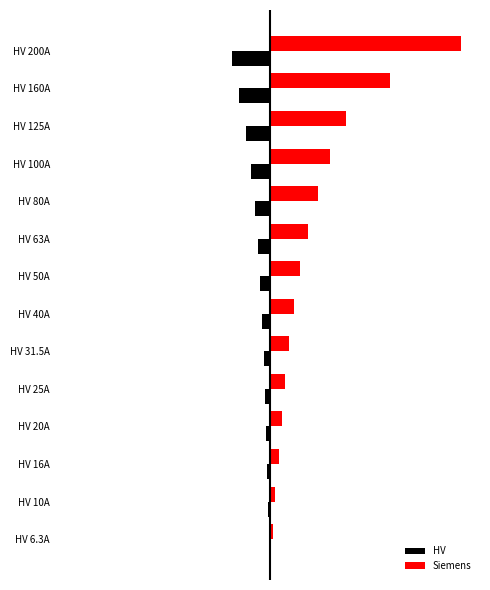

Which series has the widest spread of values?

Siemens